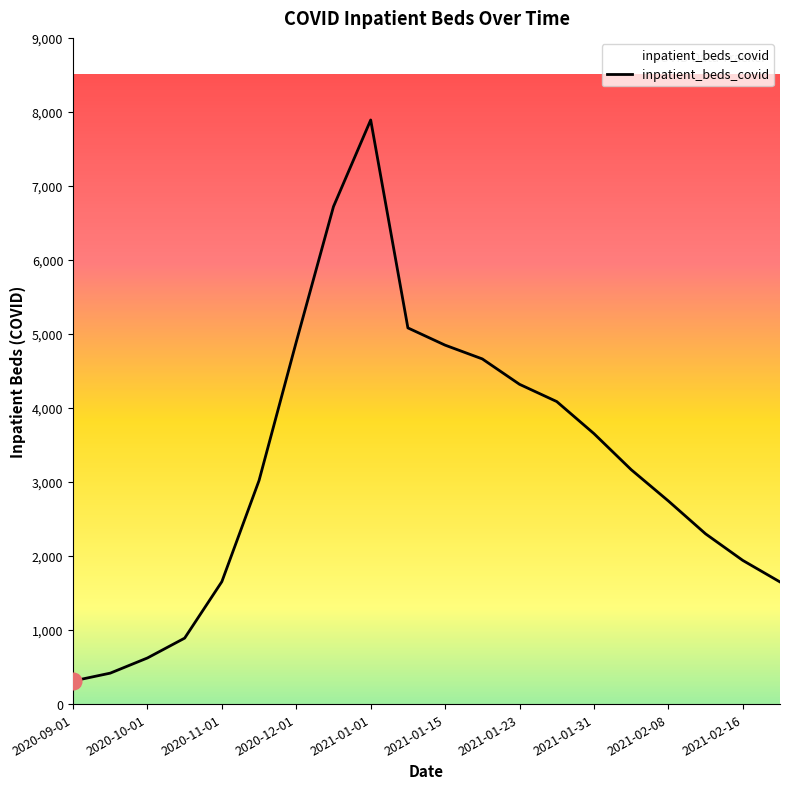

What is the minimum value shown in the chart?

312